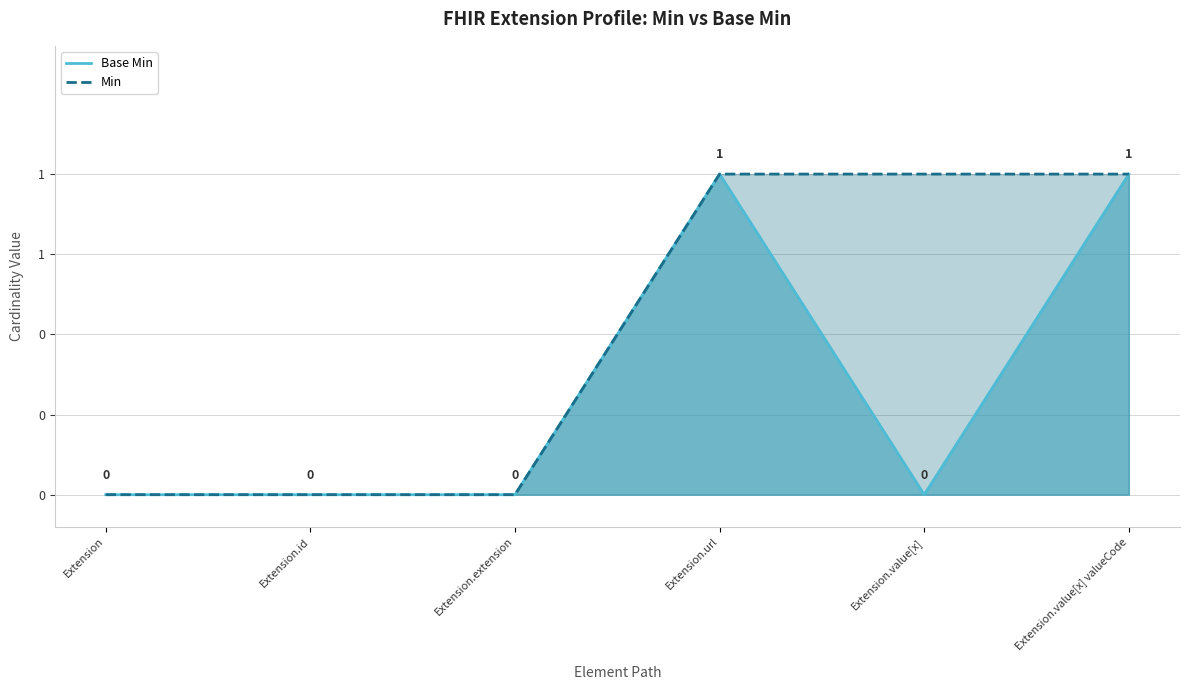

At how many categories does at least one series exceed 0?

3